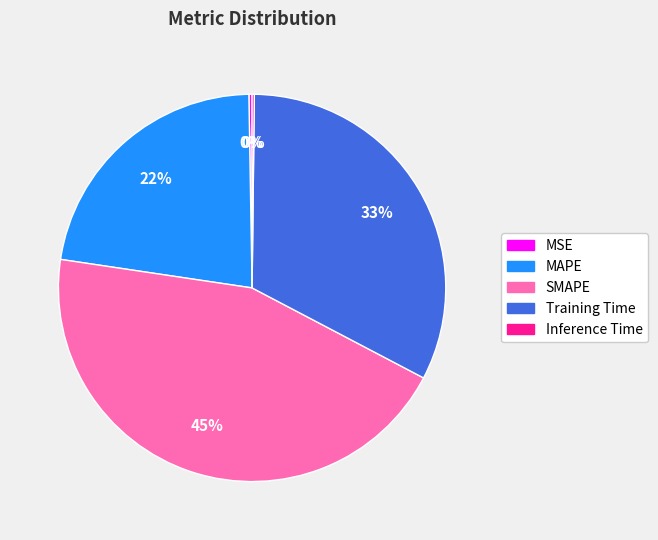

What percentage is the MAPE slice, to the nearest percent?

22%